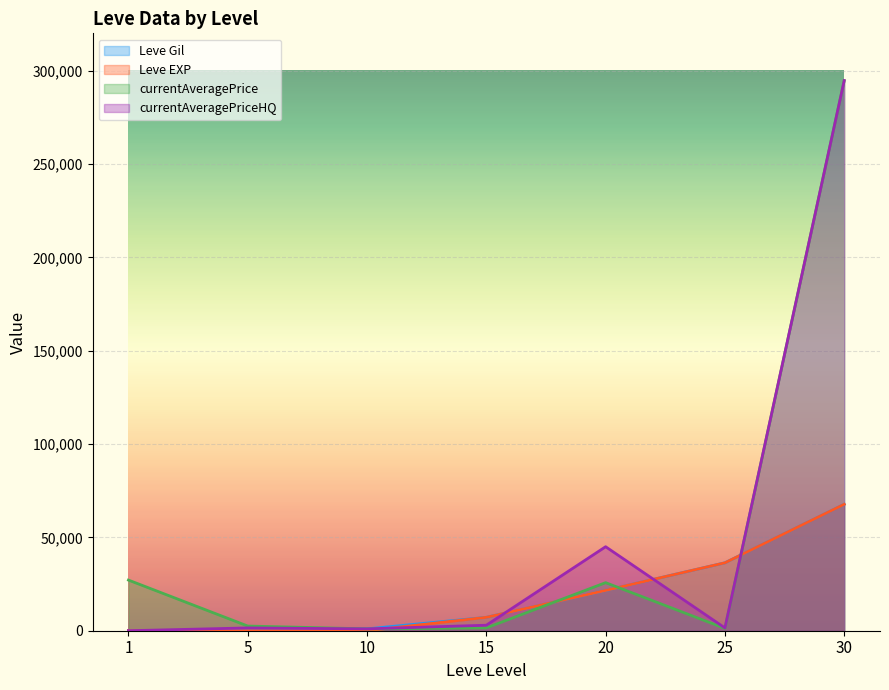

Count the number of categories in the chart.

7